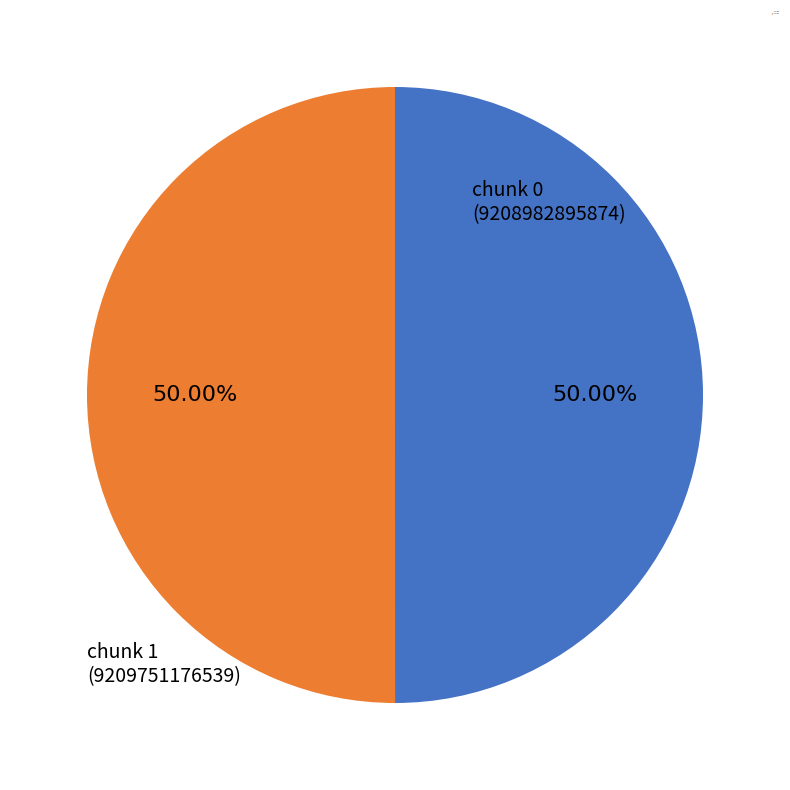

To the nearest percent, what portion does chunk 0 represent?

50%